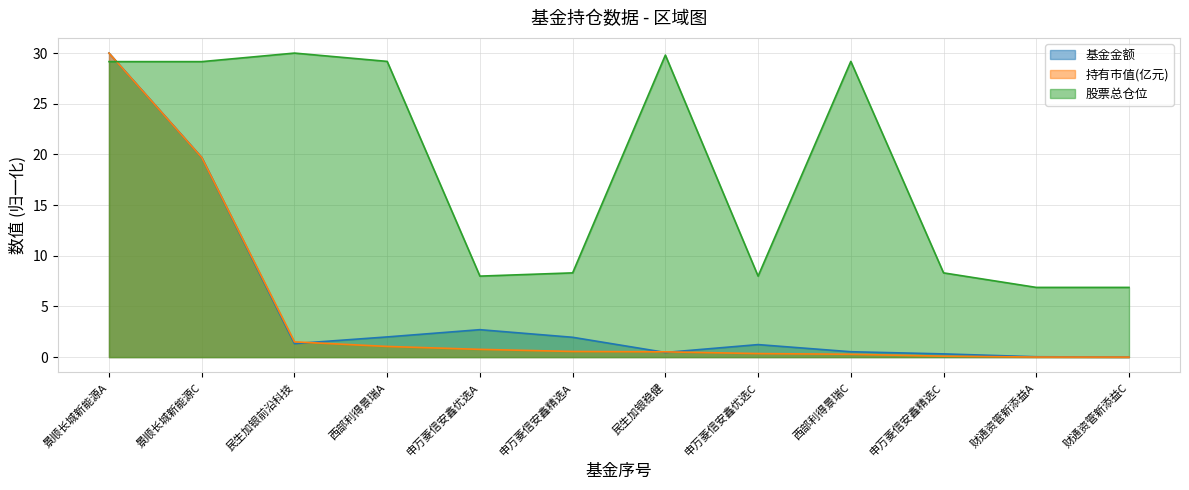

Is the value of 基金金额 at 西部利得景瑞A greater than the value of 持有市值(亿元) at 申万菱信安鑫优选C?

Yes